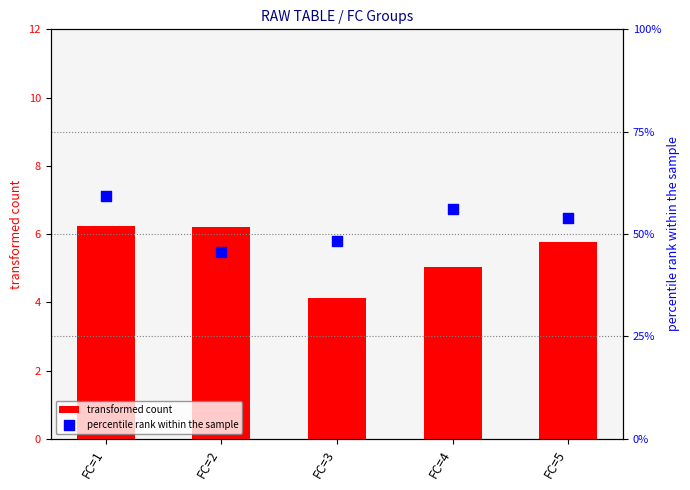

Which series has the widest spread of Y values?

percentile rank within the sample